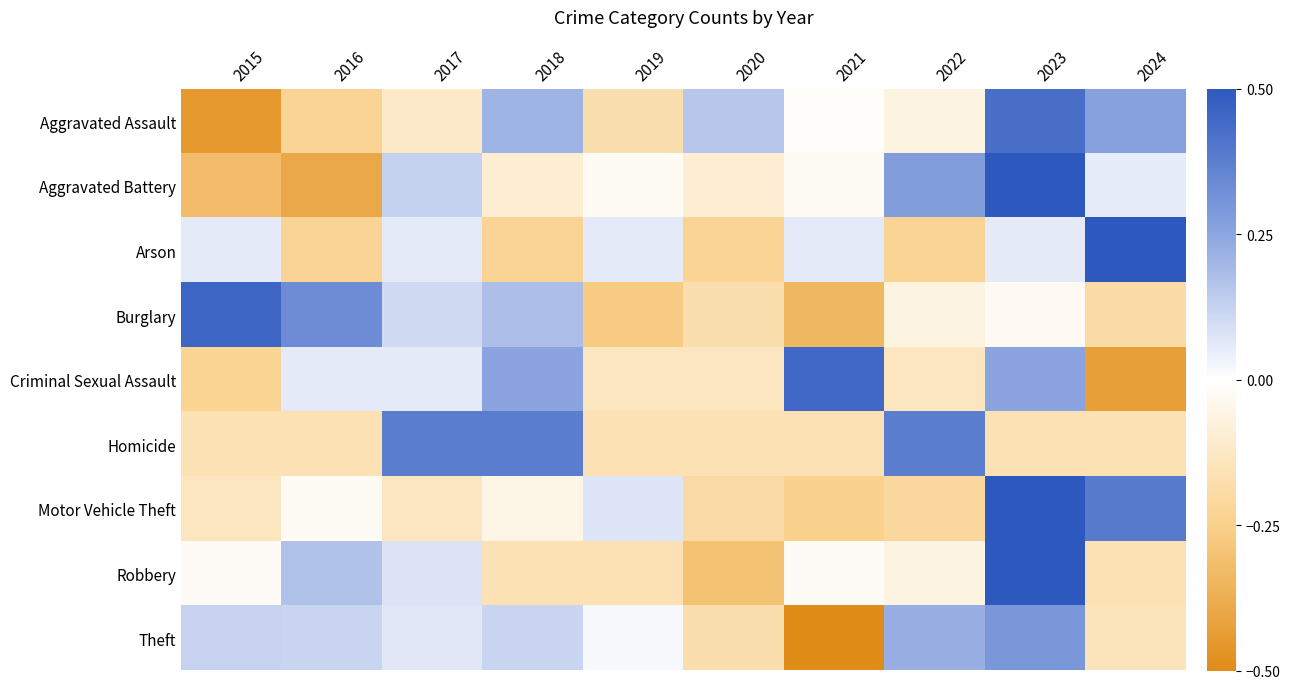

Count the number of data series in this chart.

9